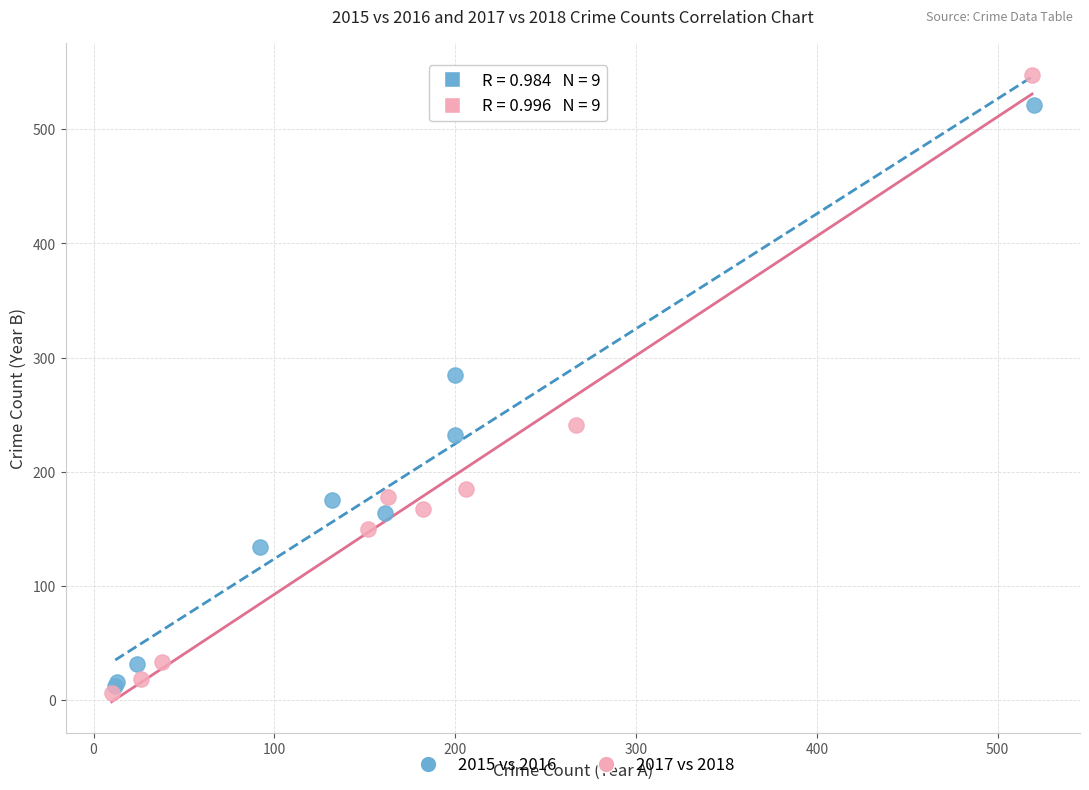

Which series has the largest Y range (max minus min)?

2017 vs 2018